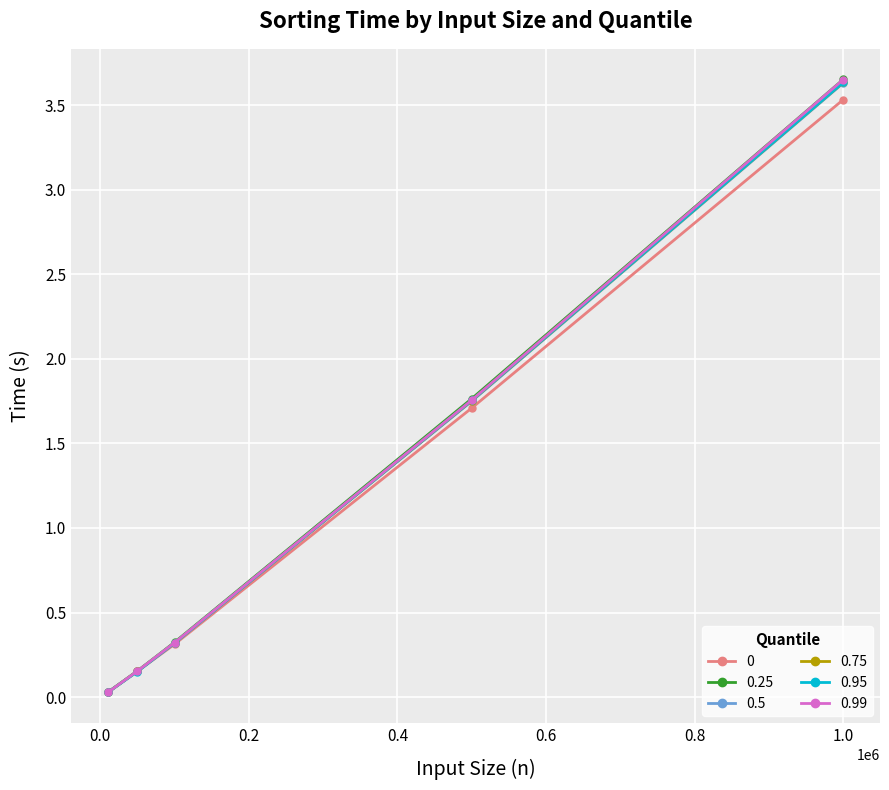

True or false: 0.95 has more than 1 points higher than both neighbors.

False